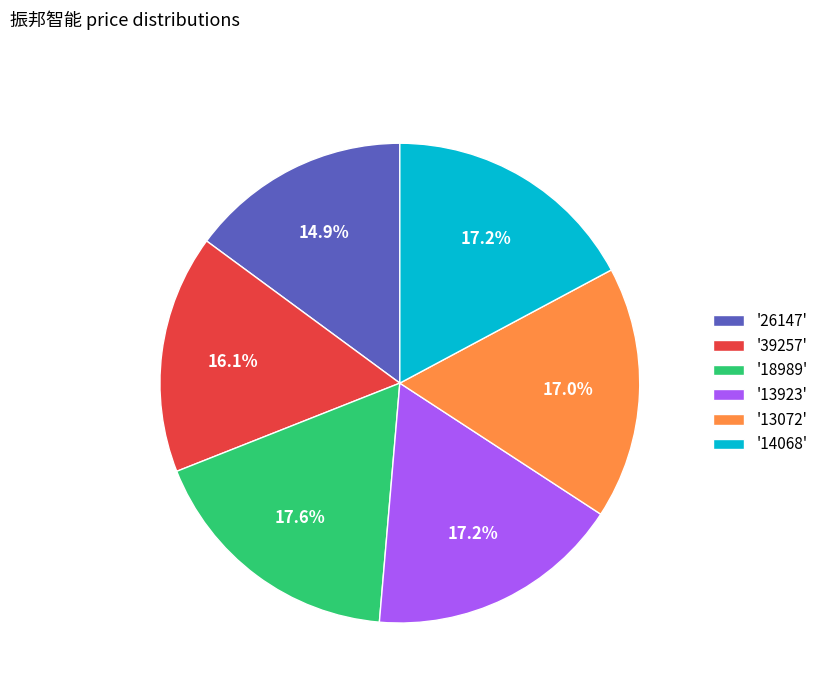

Is there any slice that represents more than half of the pie?

No